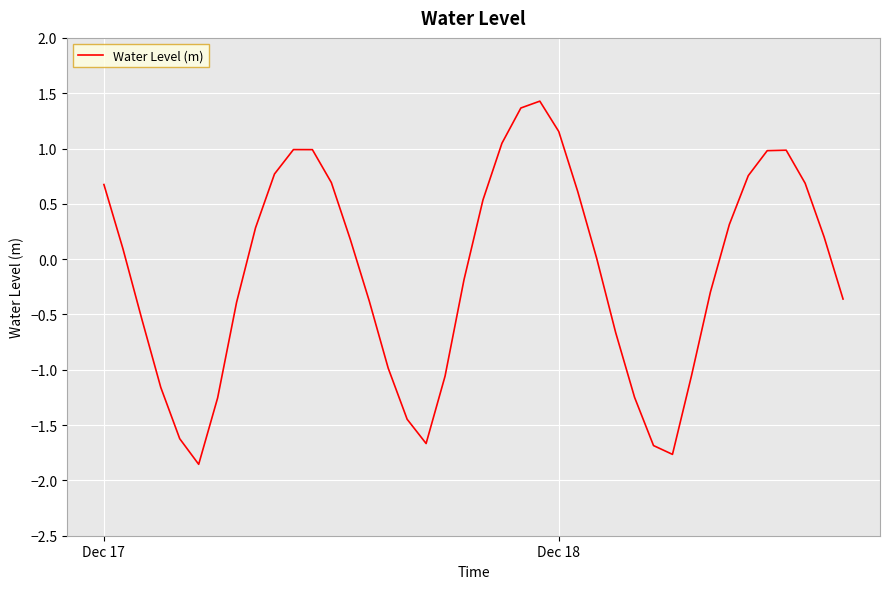

How many lines are shown in the chart?

1